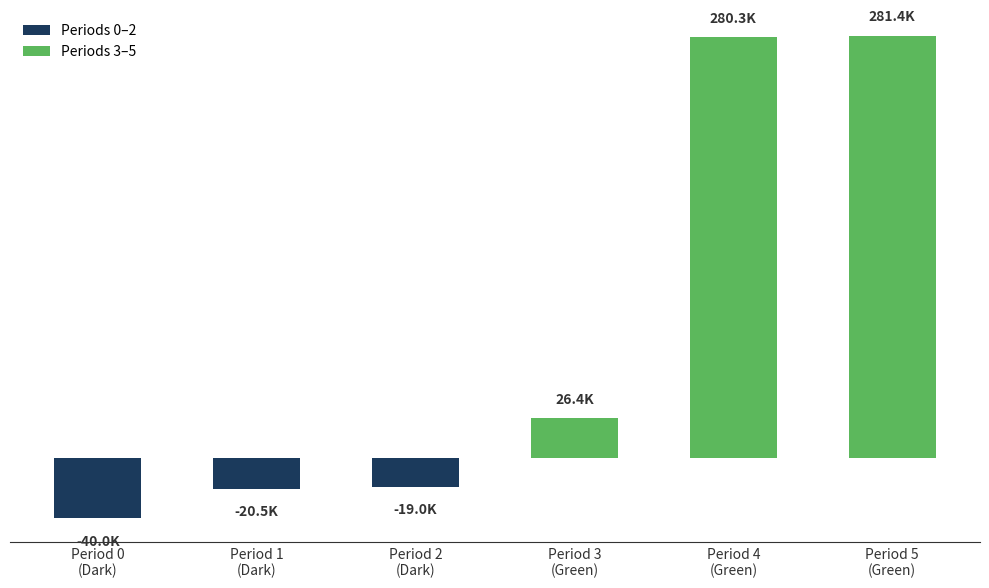

What is the average value?

84758.3